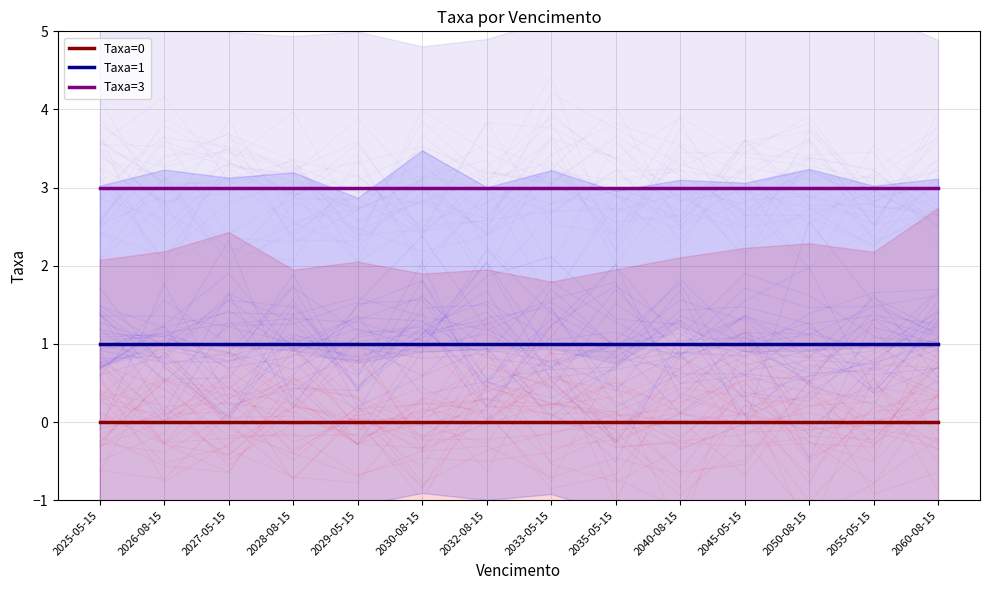

At 2029-05-15, list the series in order from largest to smallest.

Taxa=3, Taxa=1, Taxa=0